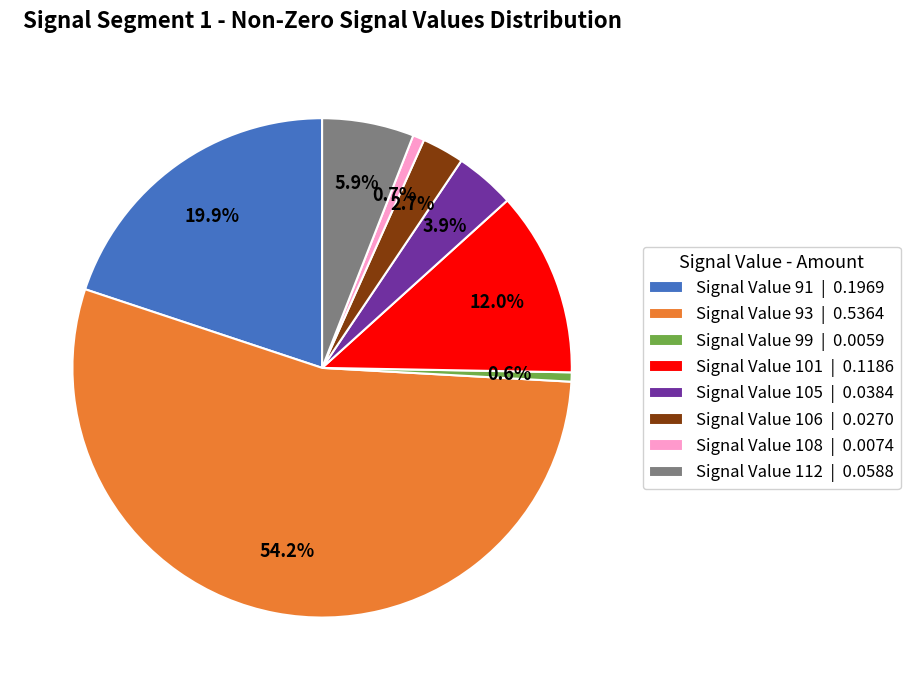

Combined, what portion of the pie is Signal Value 108 and Signal Value 105?

4.6%